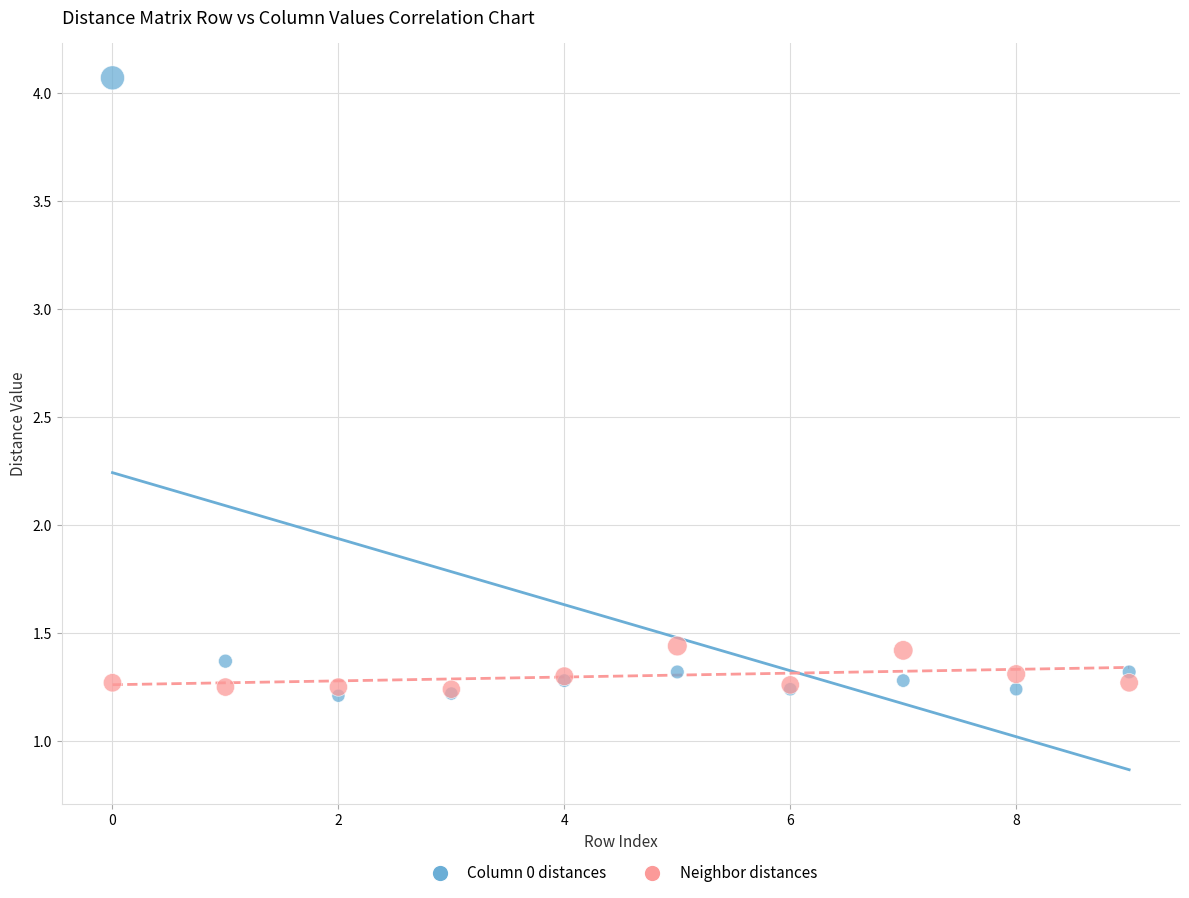

Which series contains the highest Y value?

Column 0 distances